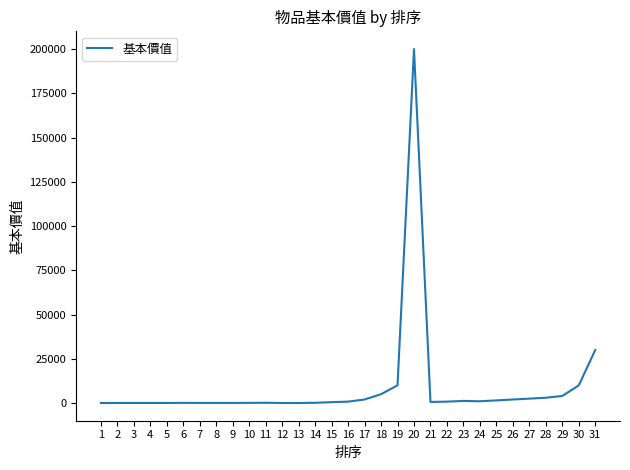

What is the maximum value shown in the chart?

200000